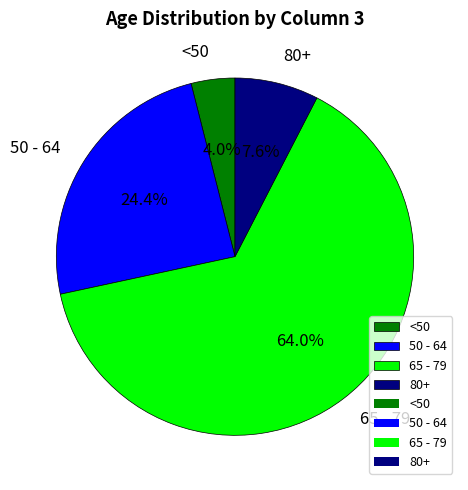

Which has a higher value, 65 - 79 or 50 - 64?

65 - 79